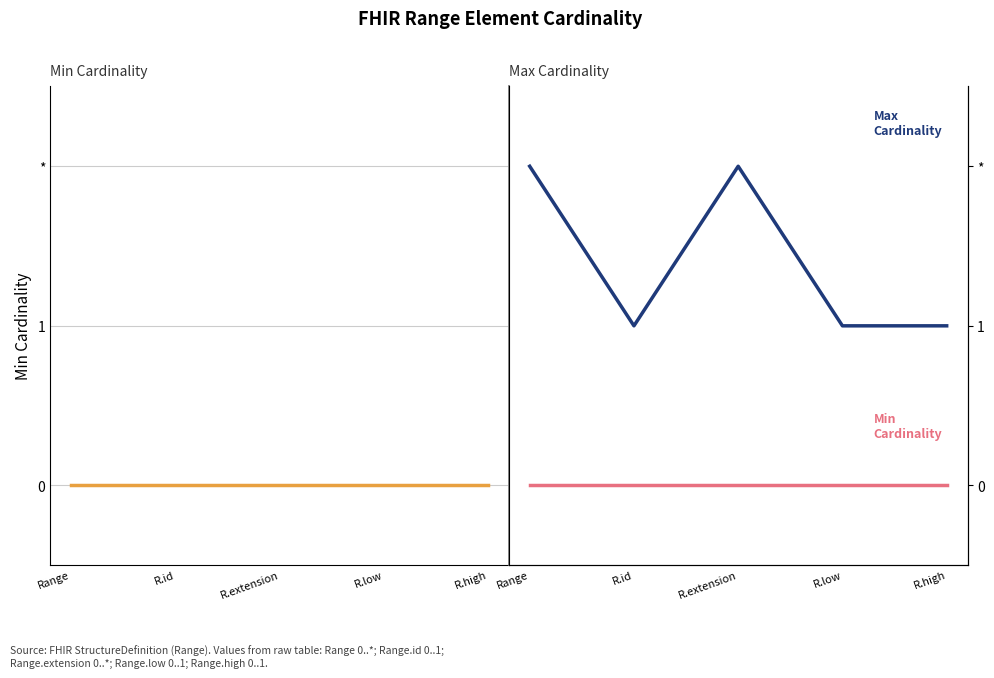

At which category does Max Cardinality reach its first local valley?

R.id